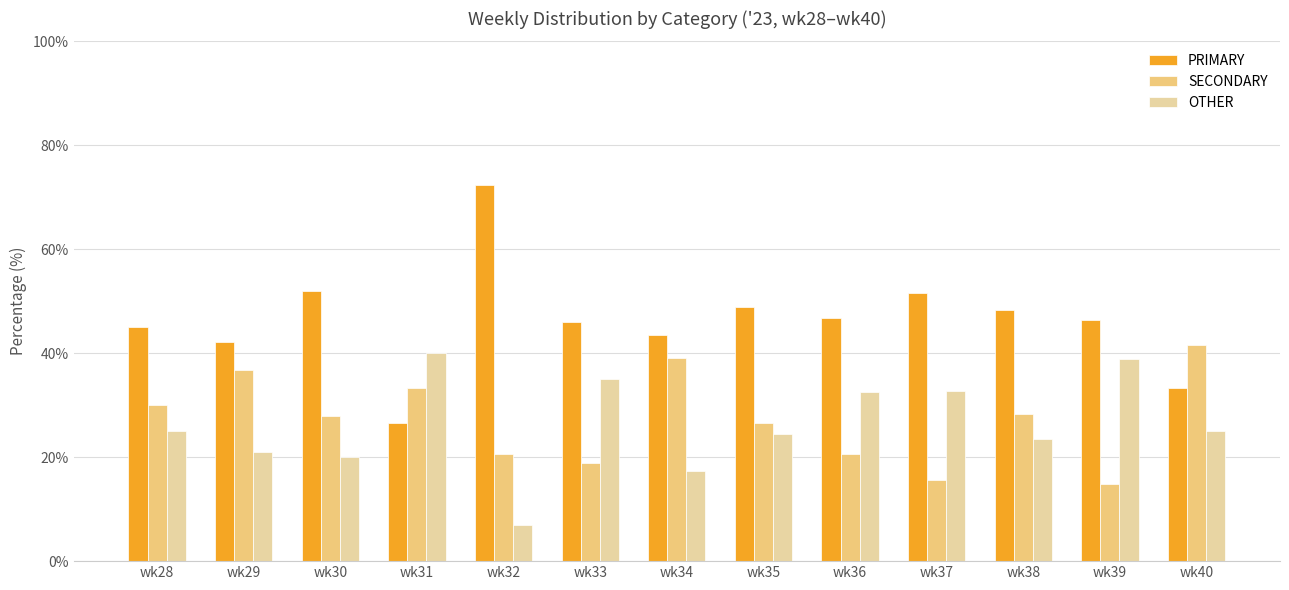

What is the highest value of the PRIMARY series?

72.4